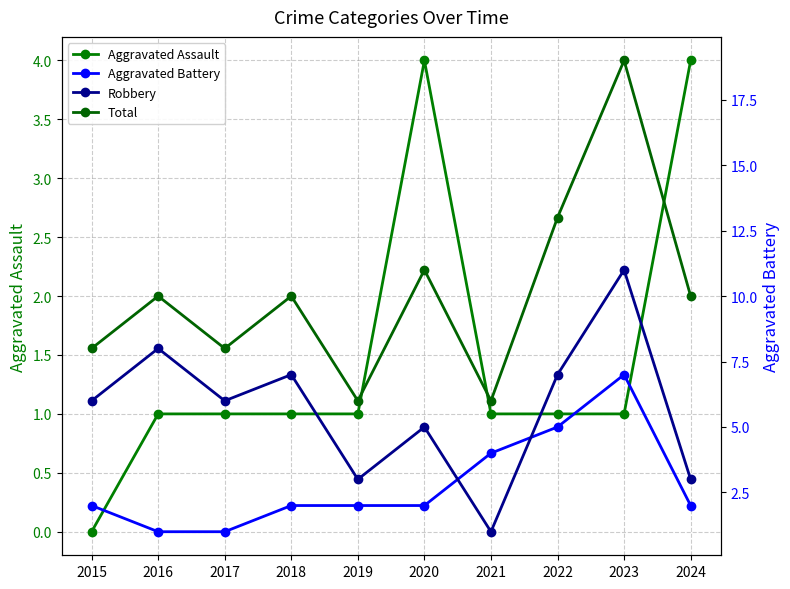

Which has a higher value, 2021 or 2024?

2024